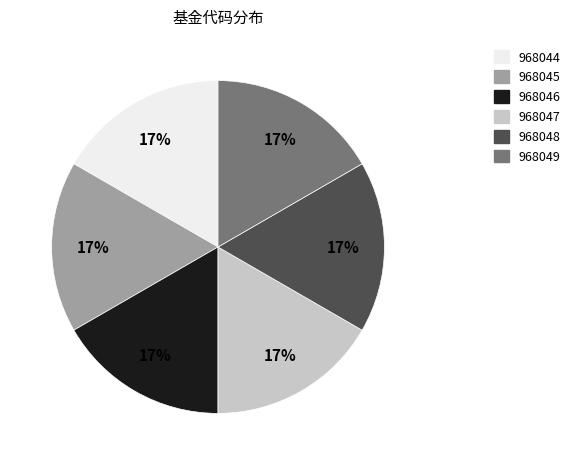

To the nearest percent, what percentage of the pie is 968046?

17%